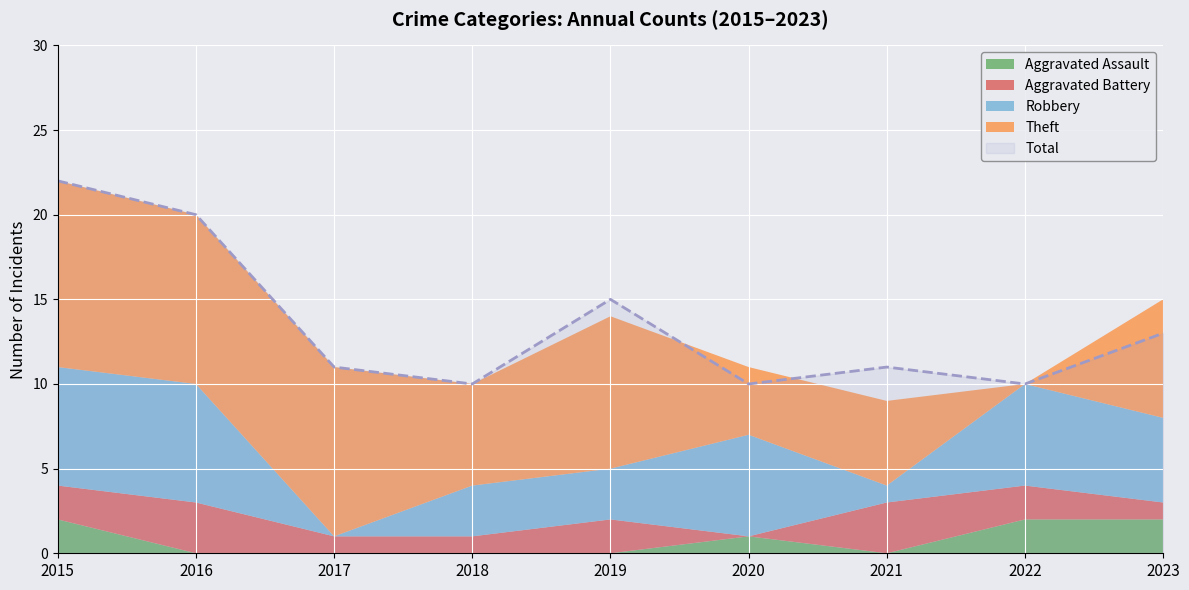

Between which two adjacent categories do Aggravated Battery and Robbery first intersect?

2016 and 2017